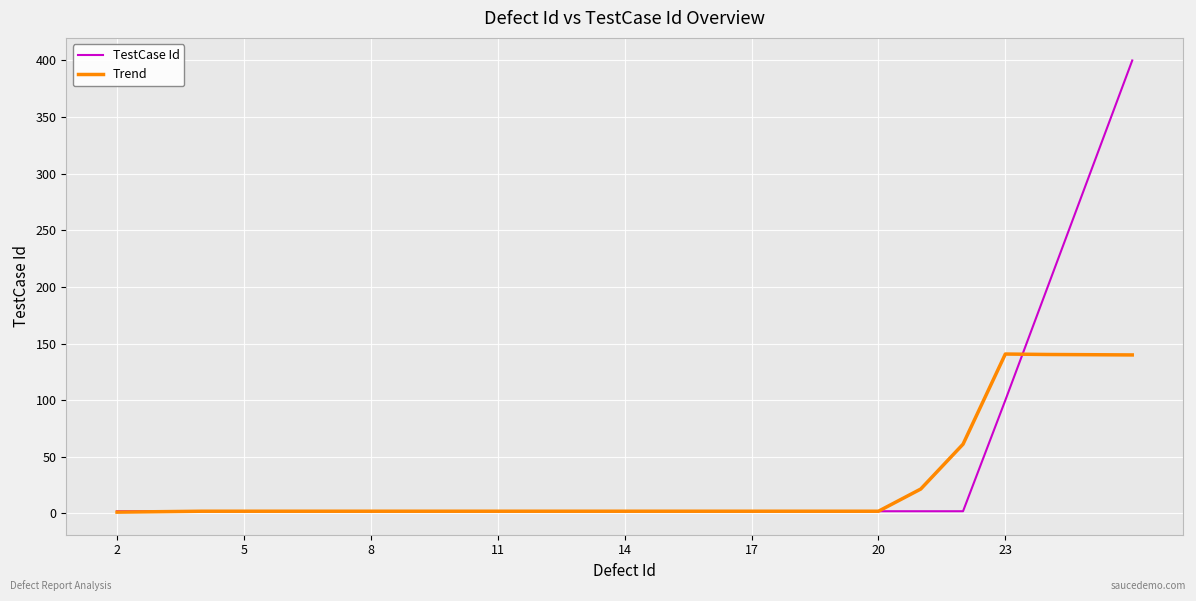

Which series has the largest range (max minus min)?

TestCase Id